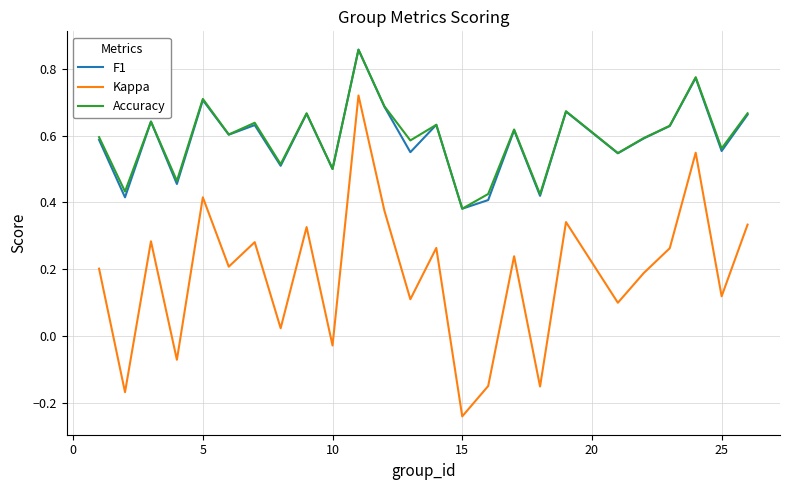

True or false: Kappa and F1 intersect in this chart.

False